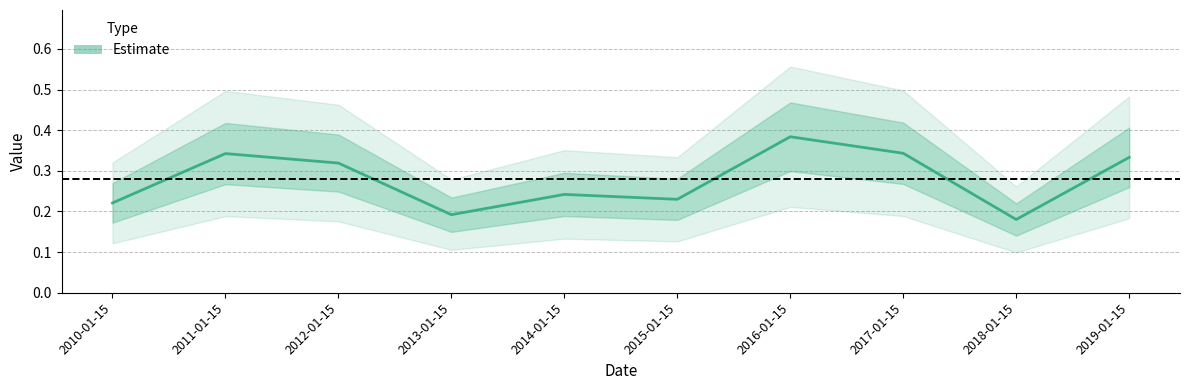

How many lines are shown in the chart?

1